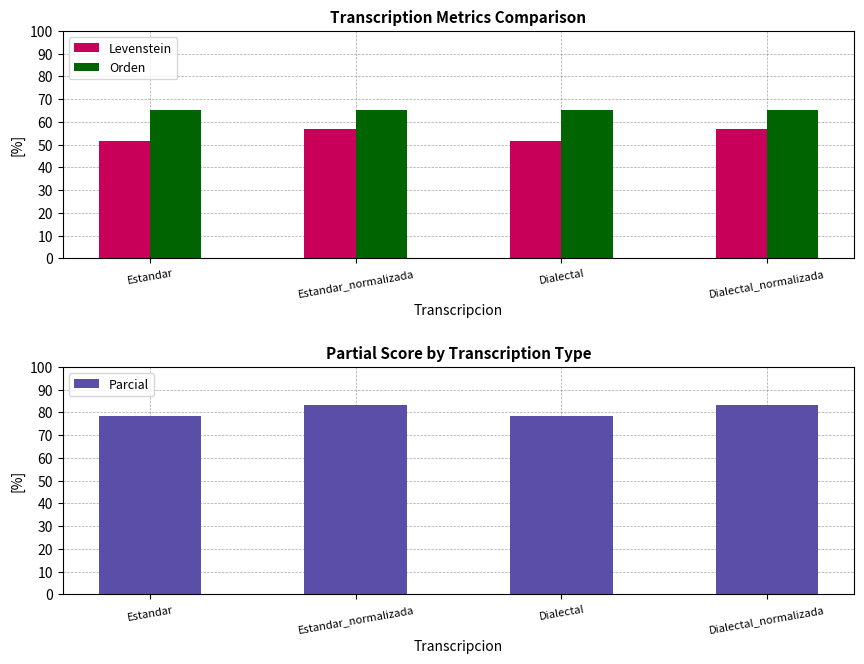

Reading left to right, list all the values displayed in this chart.

Levenstein: 51.6	56.7	51.6	56.7
Orden: 65.4	65.4	65.4	65.4
Parcial: 78.3	83.2	78.3	83.2